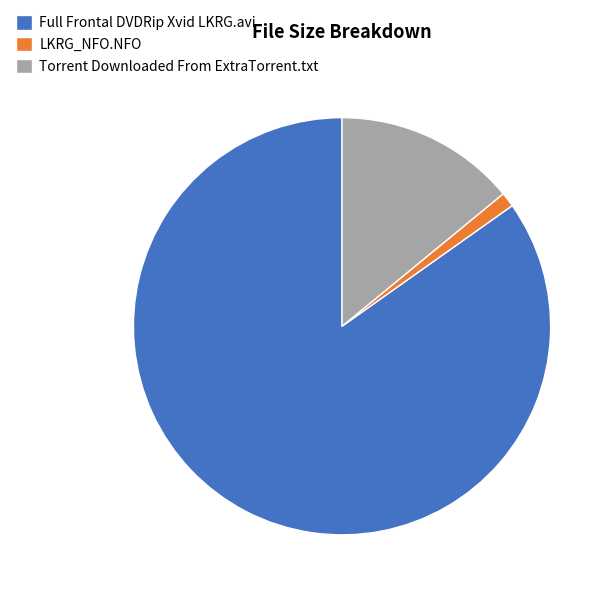

Combined, do LKRG_NFO.NFO and Full Frontal DVDRip Xvid LKRG.avi account for over 50%?

Yes